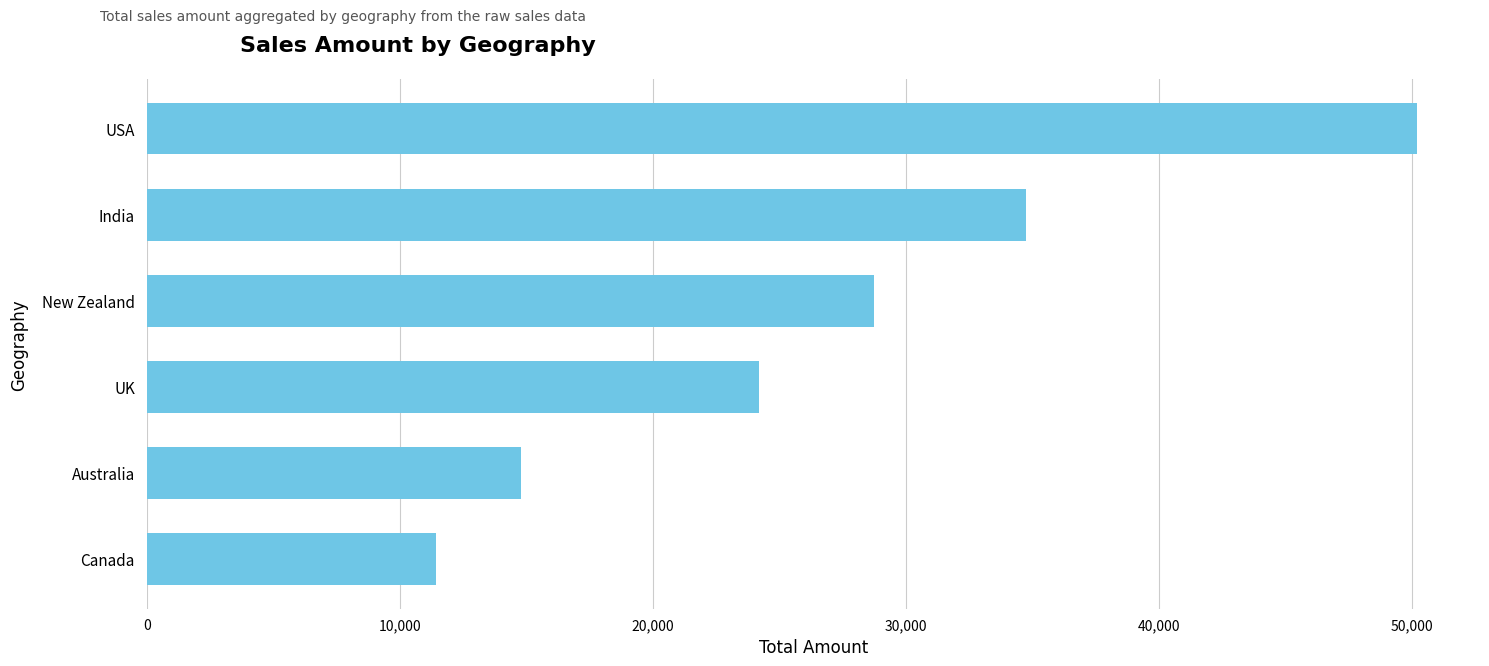

The chart shows a value of 34755 at India. True or false?

True